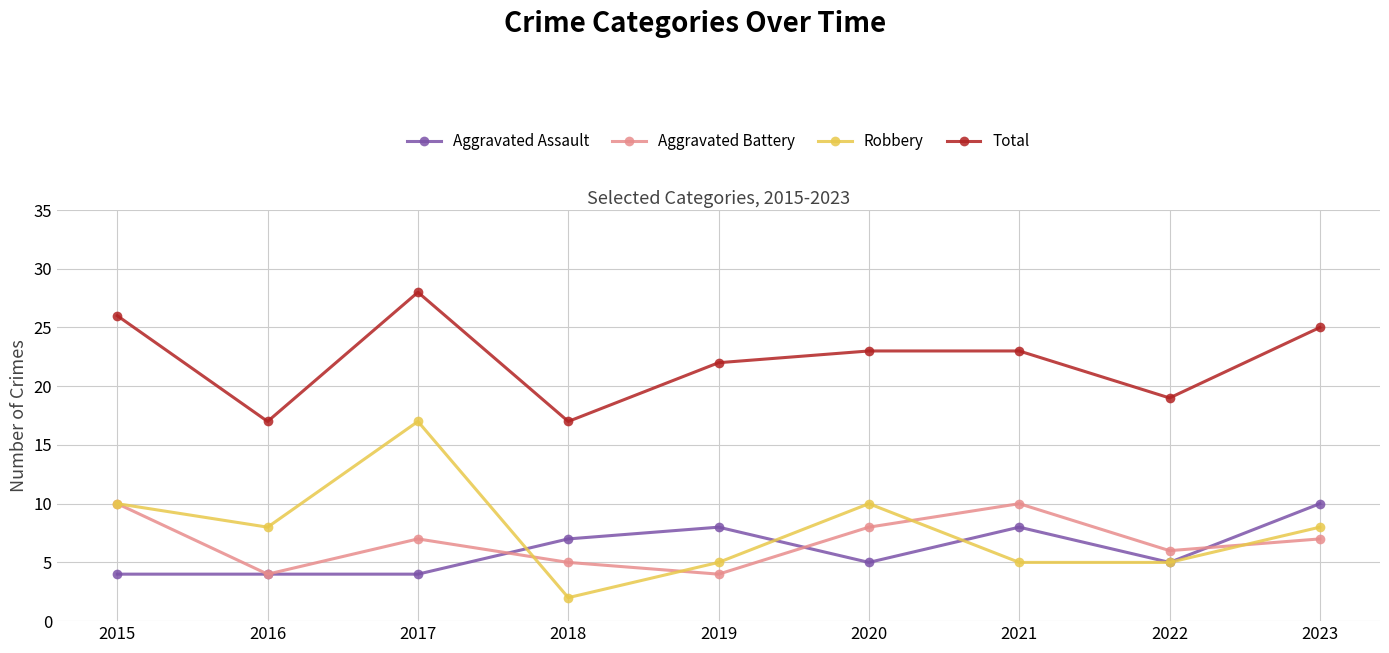

How many data points in Aggravated Battery are less than 7?

4